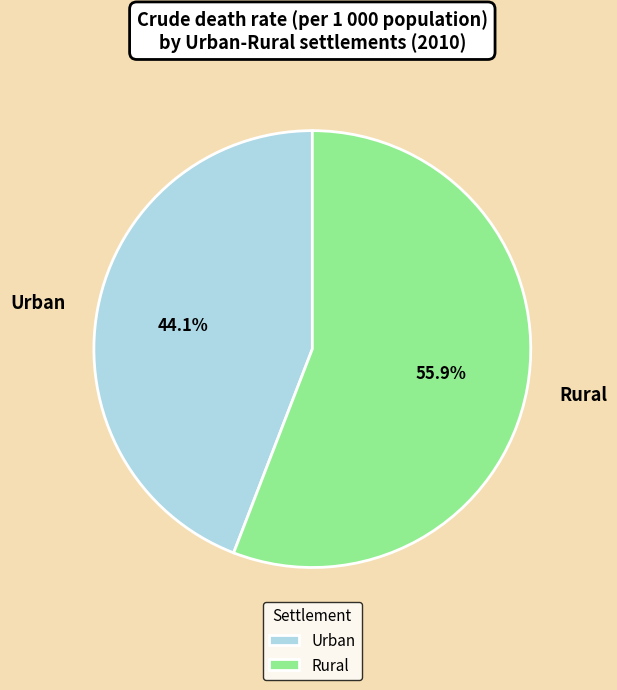

Between Rural and Urban, which is larger?

Rural